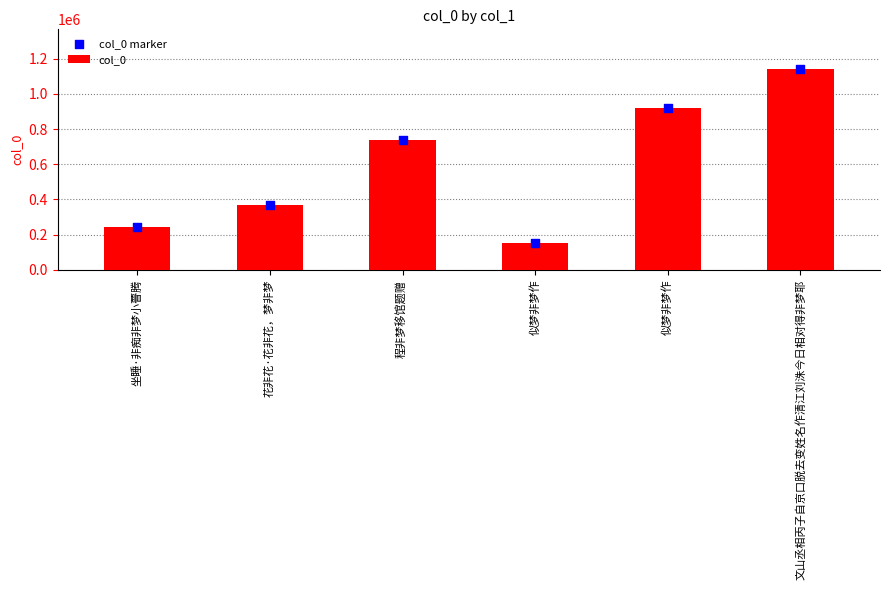

Which series contains the highest Y value?

col_0